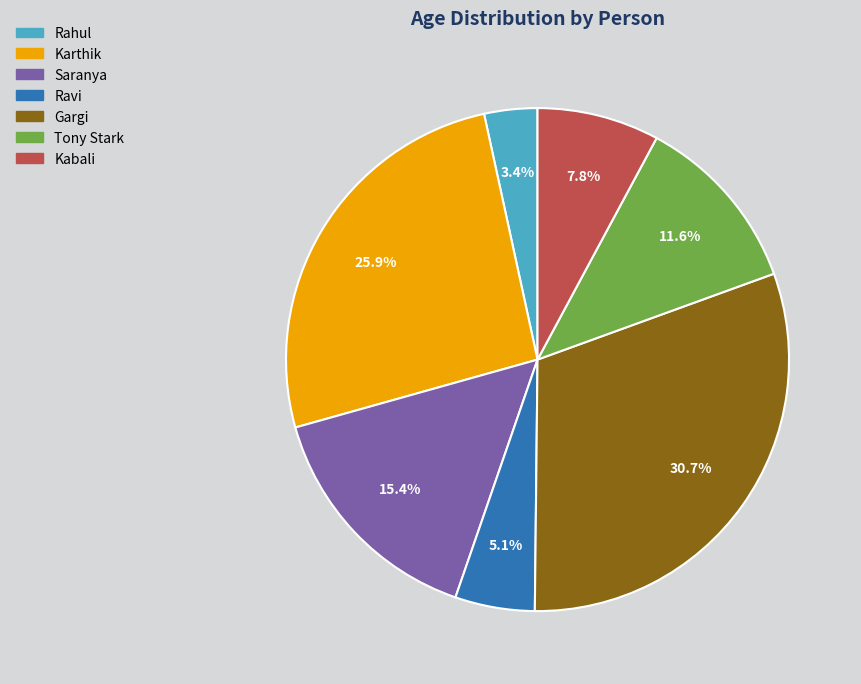

Which category has the smallest portion of the pie?

Rahul